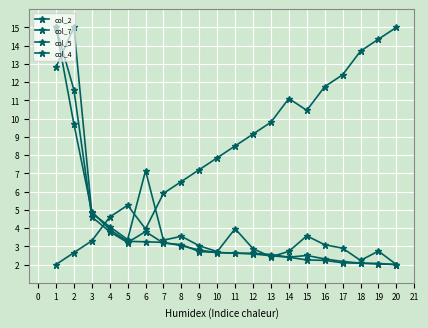

Which series has the largest range (max minus min)?

col_2